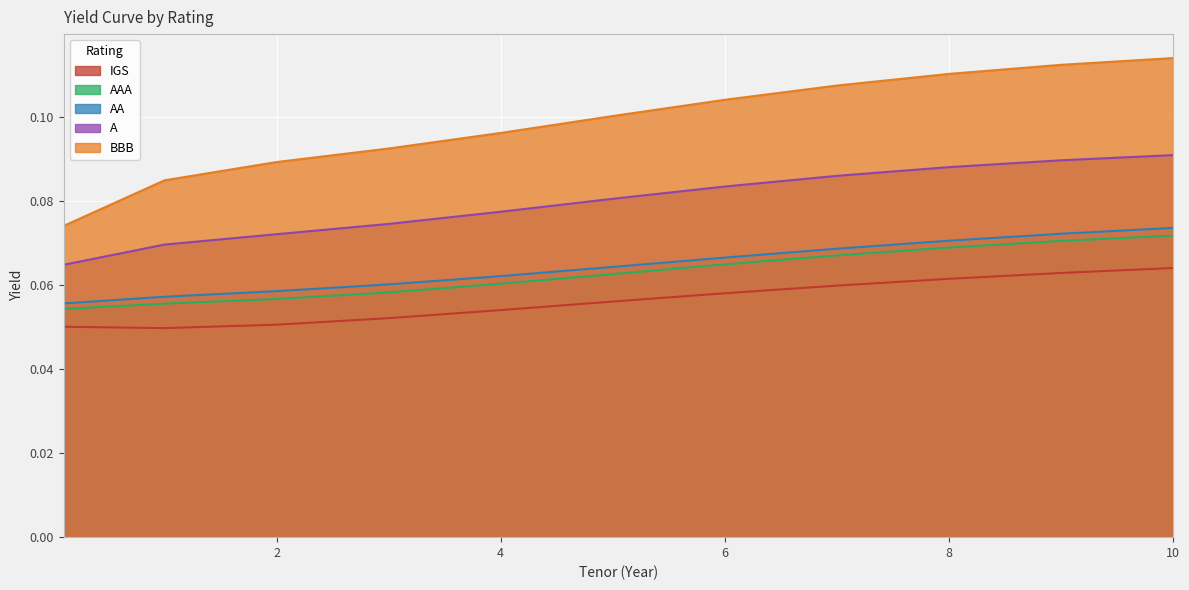

What is the maximum value shown in the chart?

0.1